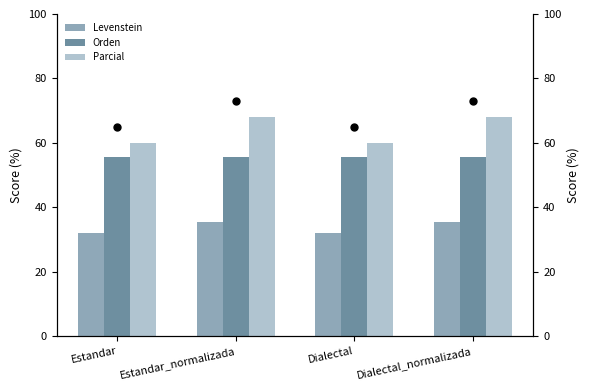

What are all the series names shown in the legend?

Levenstein, Orden, Parcial